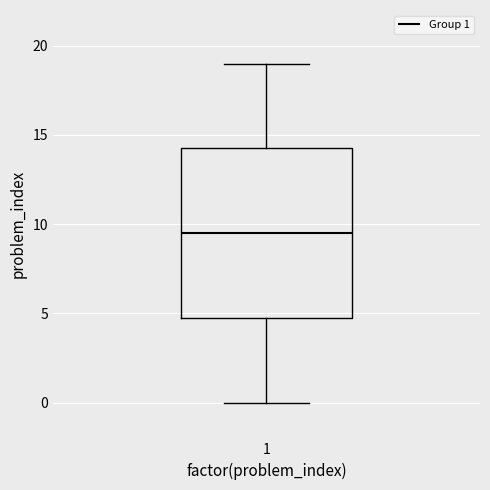

Read this box plot against the y-axis: the position of the median line, the range covered by the box, and the ends of both whiskers. The values are not printed on the chart, so give them approximately, as read against the axis.

median 9.5, box 5.0 to 14.5, whiskers 0.0 to 19.0